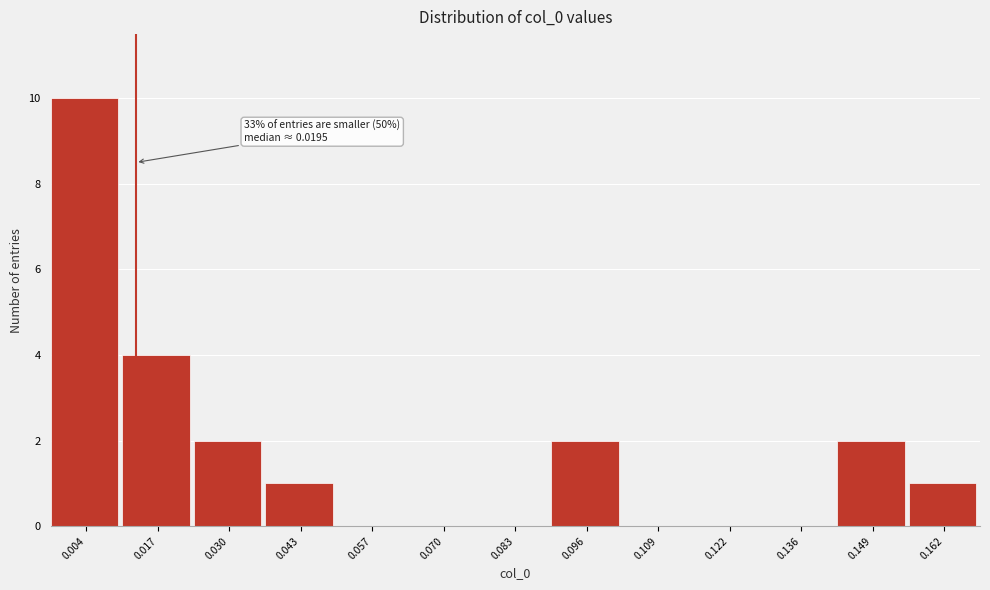

Reading right to left, transcribe all the data shown in this chart.

0.162=1	0.149=2	0.136=0	0.122=0	0.109=0	0.096=2	0.083=0	0.070=0	0.057=0	0.043=1	0.030=2	0.017=4	0.004=10